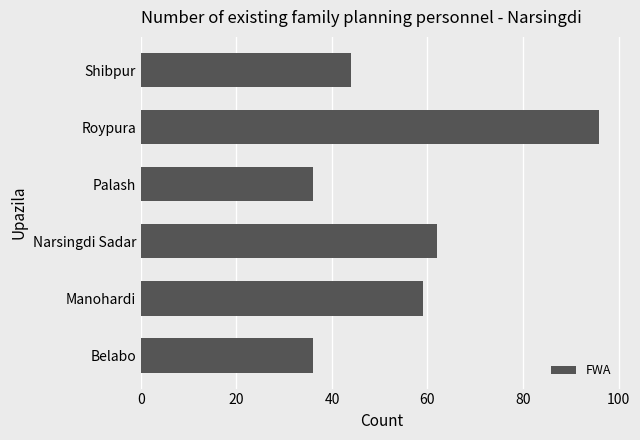

What is the minimum value shown in the chart?

36